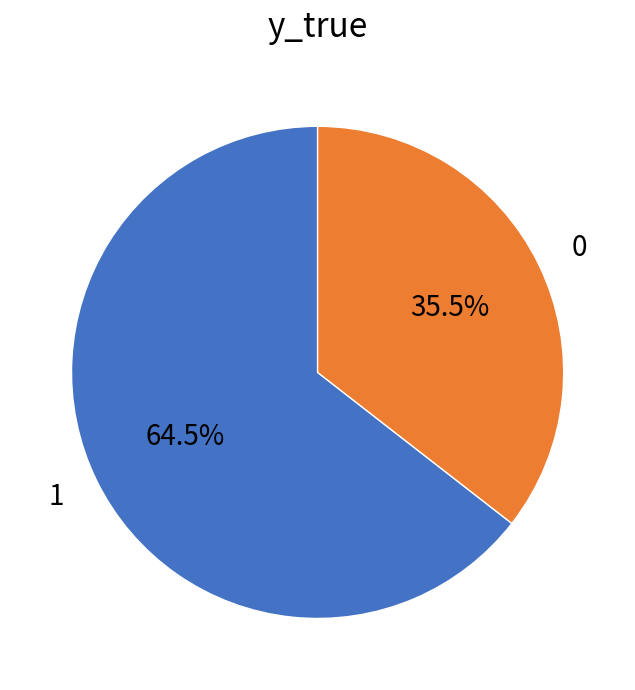

What is the ratio of the value at 1 to the value at 0?

1.8